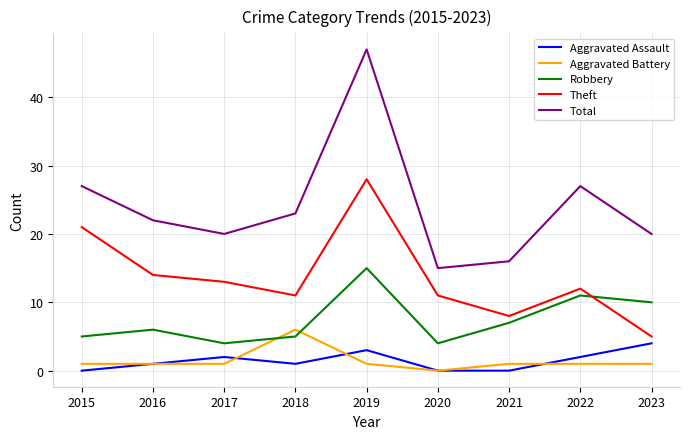

True or false: Theft and Aggravated Battery intersect in this chart.

False